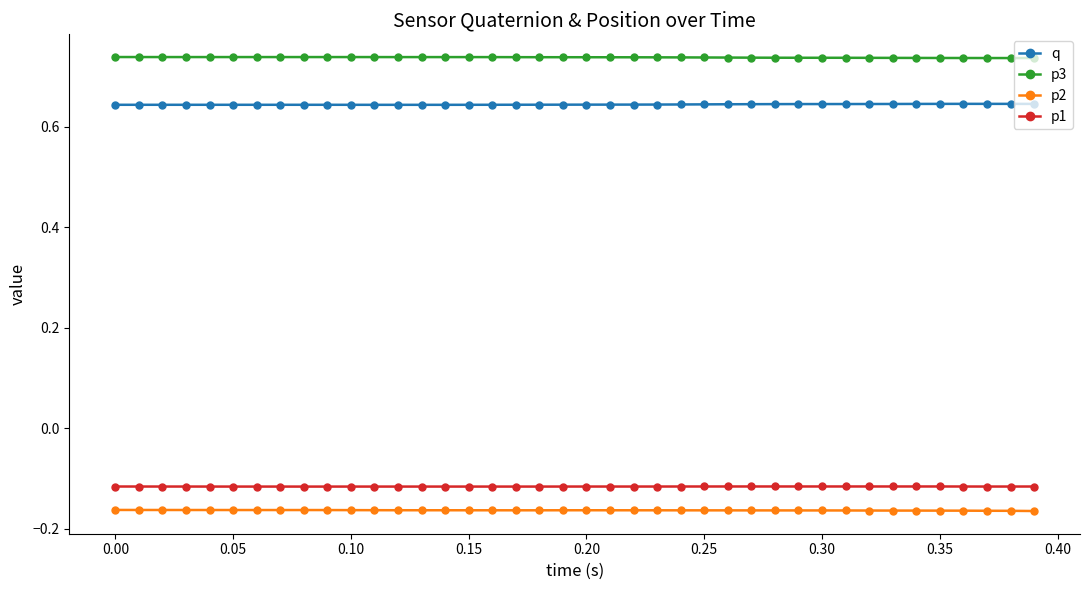

Rank the series by their maximum value, from highest to lowest.

p3, q, p1, p2